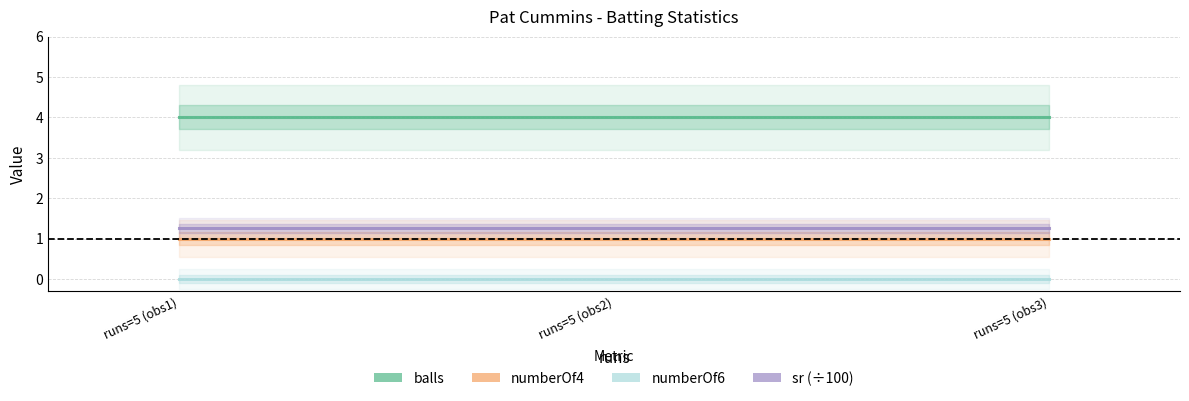

Rank the categories by numberOf6 value from highest to lowest.

runs=5 (obs1), runs=5 (obs2), runs=5 (obs3)